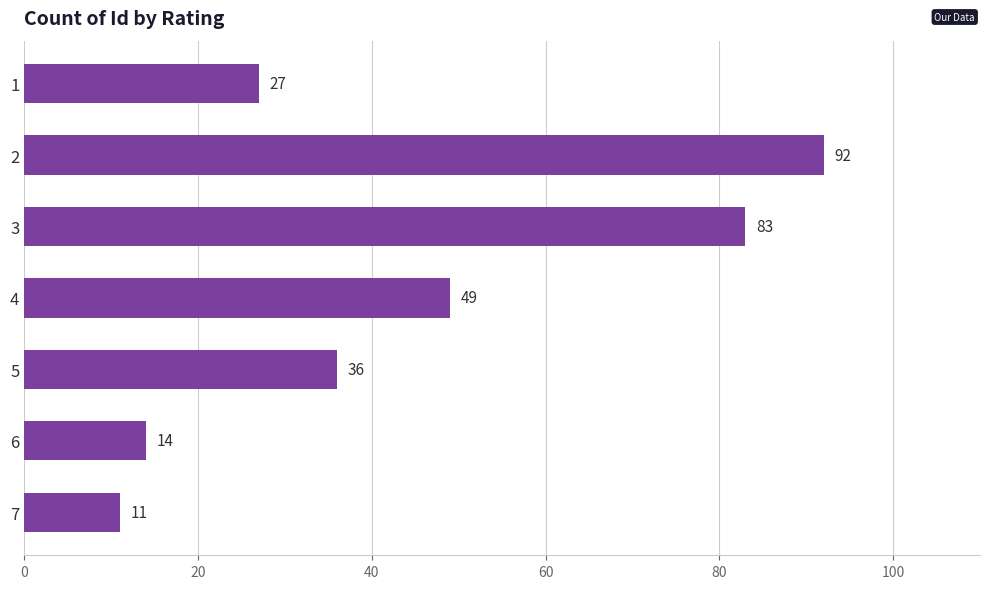

List the labels in order of value, smallest first.

7, 6, 1, 5, 4, 3, 2